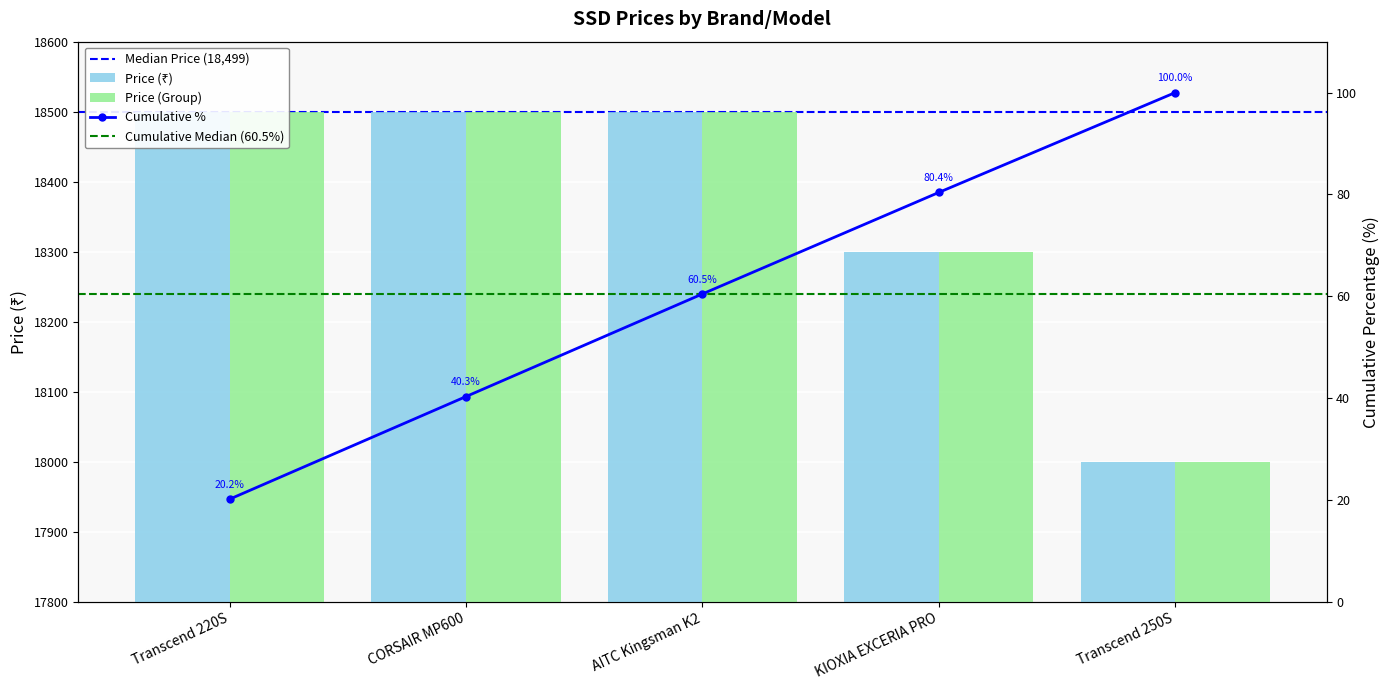

Rank the categories by value from highest to lowest.

Transcend 220S, CORSAIR MP600, AITC Kingsman K2, KIOXIA EXCERIA PRO, Transcend 250S